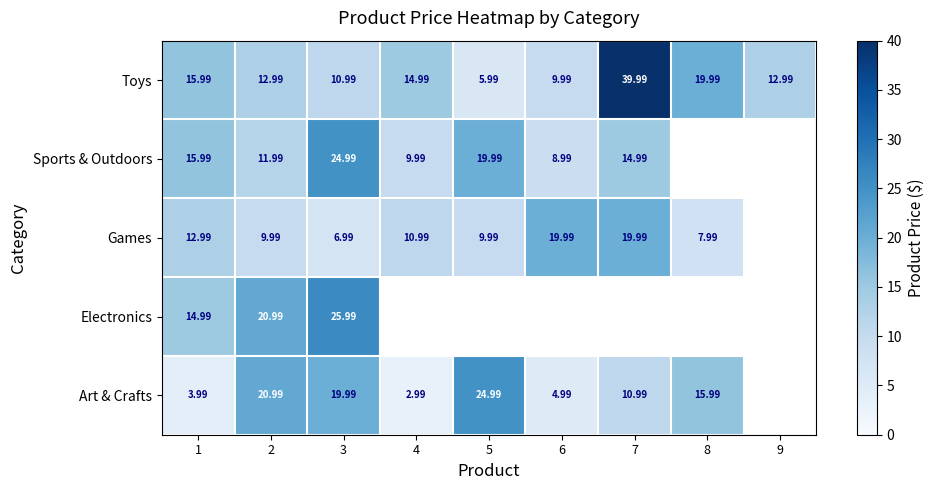

Is the value of Games at 7 greater than the value of Sports & Outdoors at 7?

Yes